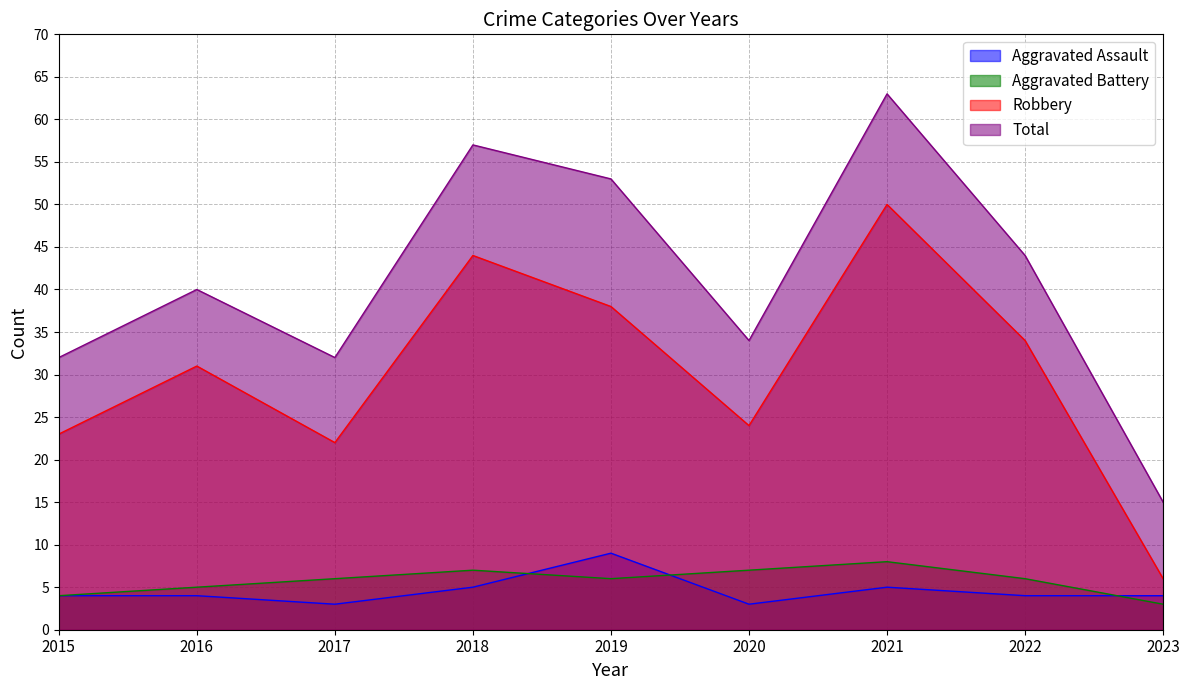

Where is the first local maximum for Aggravated Battery?

2018